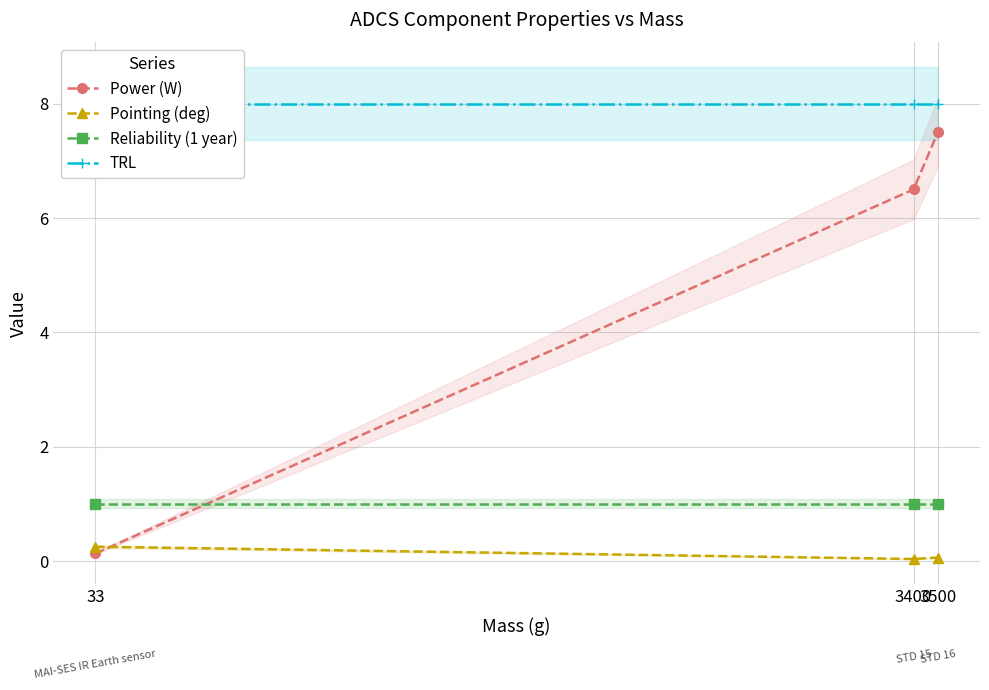

List the series in order of their peak value, highest first.

TRL, Power (W), Reliability (1 year), Pointing (deg)